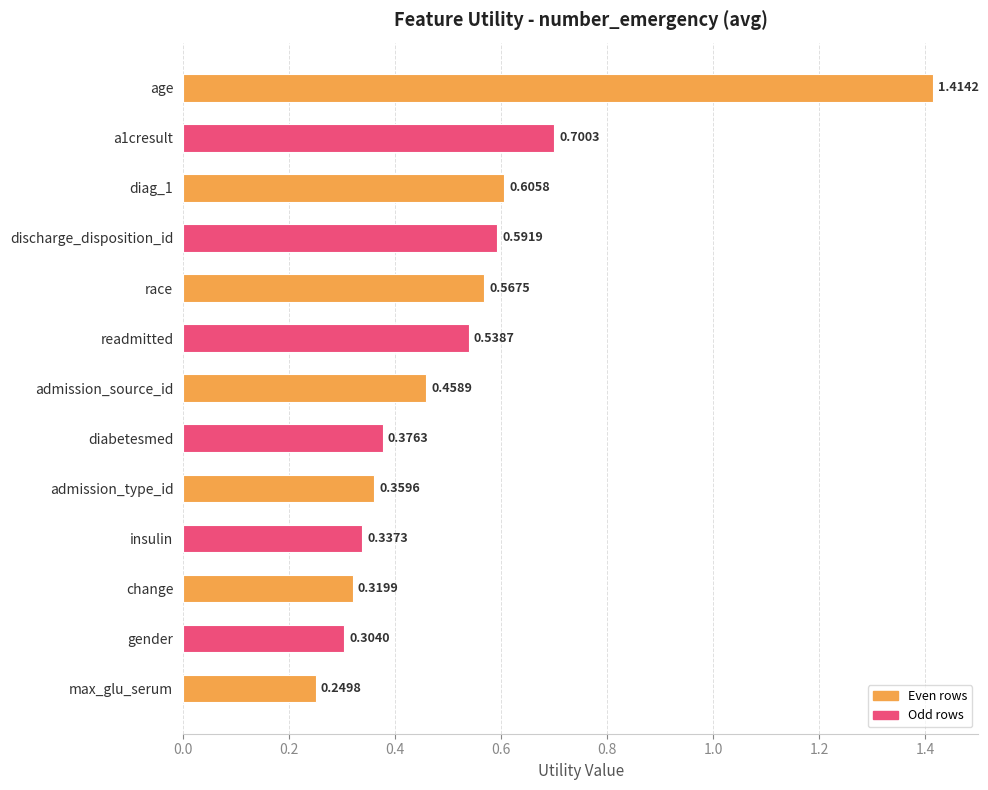

What is the sum of all values?

6.8